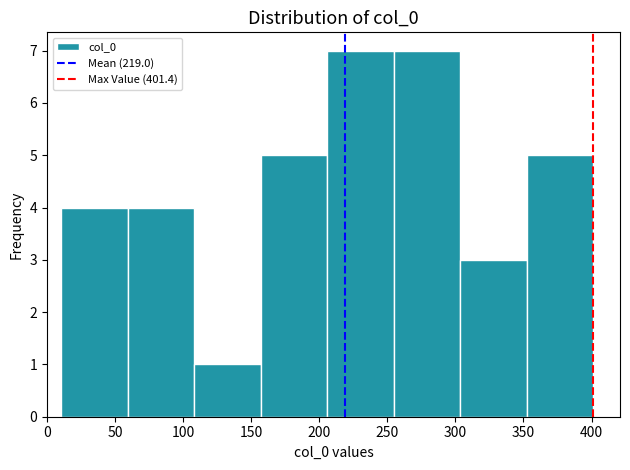

Reading left to right, list every bar in this chart as the range it spans on the x-axis followed by its height. Neither the bar edges nor the heights are printed on the chart, so give them approximately, as read against the axes.

10 to 60: 4
60 to 110: 4
110 to 155: 1
155 to 205: 5
205 to 255: 7
255 to 305: 7
305 to 355: 3
355 to 400: 5